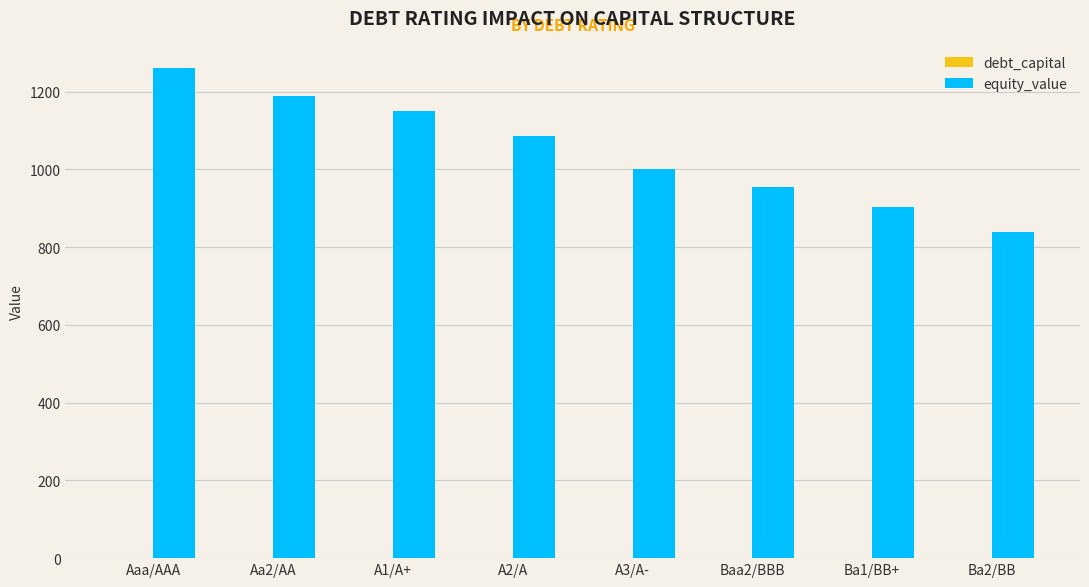

What is the maximum value for equity_value?

1261.0